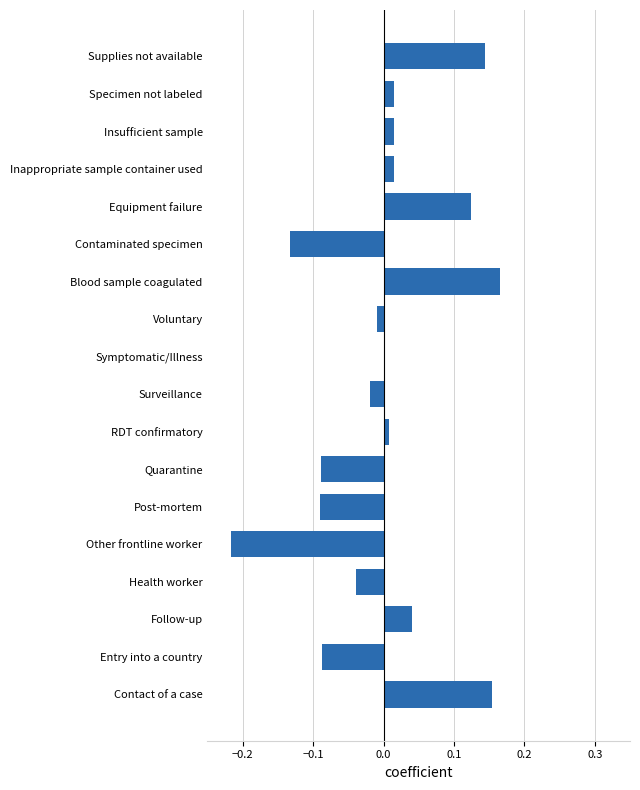

What is the change in value from Follow-up to Supplies not available?

+0.1